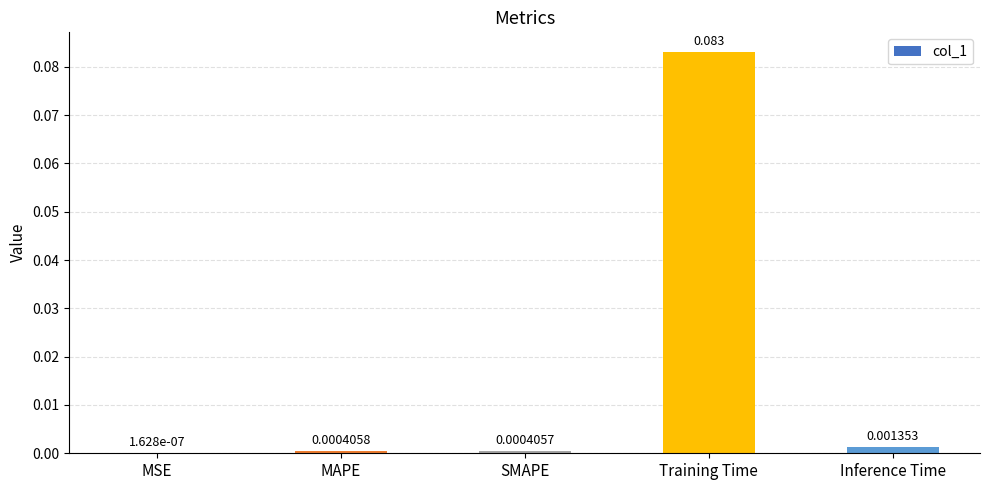

Which has a higher value, MAPE or Training Time?

Training Time